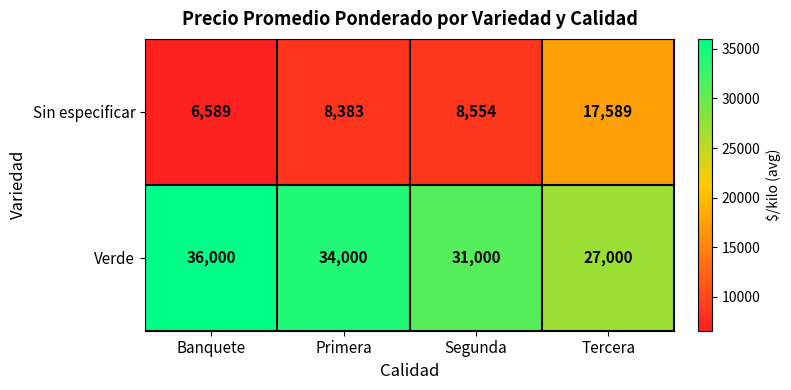

Which series changed the most between Banquete and Primera?

Verde